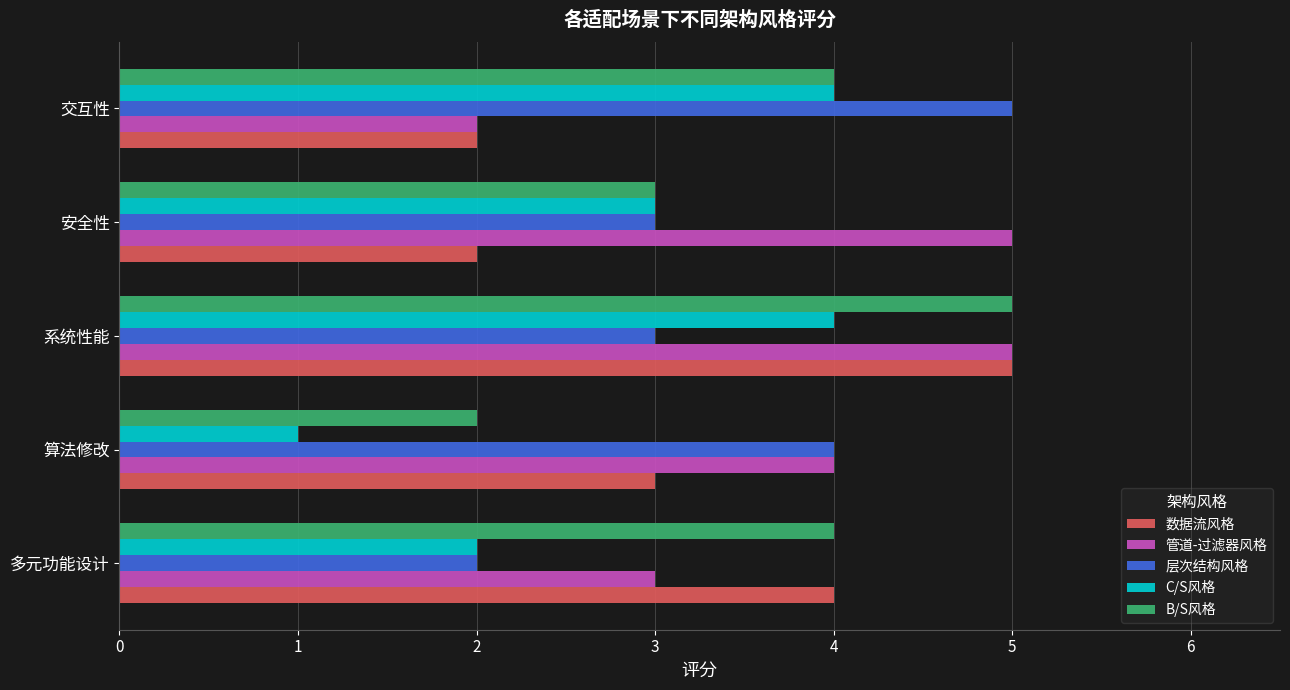

What value does the B/S风格 series have at 安全性?

3